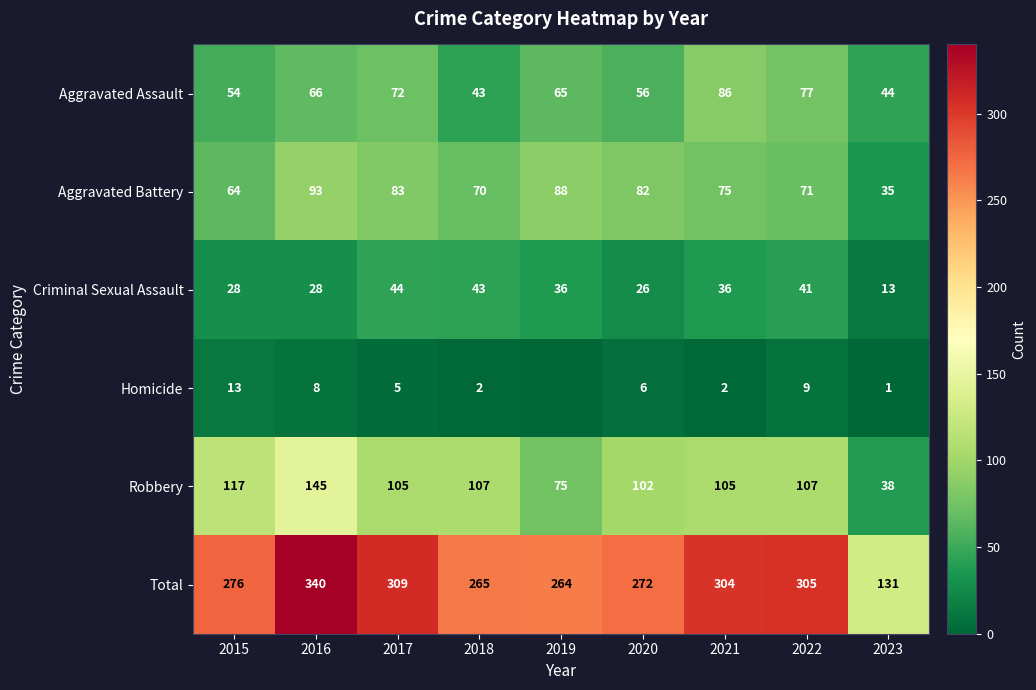

What is the approximate value of Criminal Sexual Assault at 2016?

28